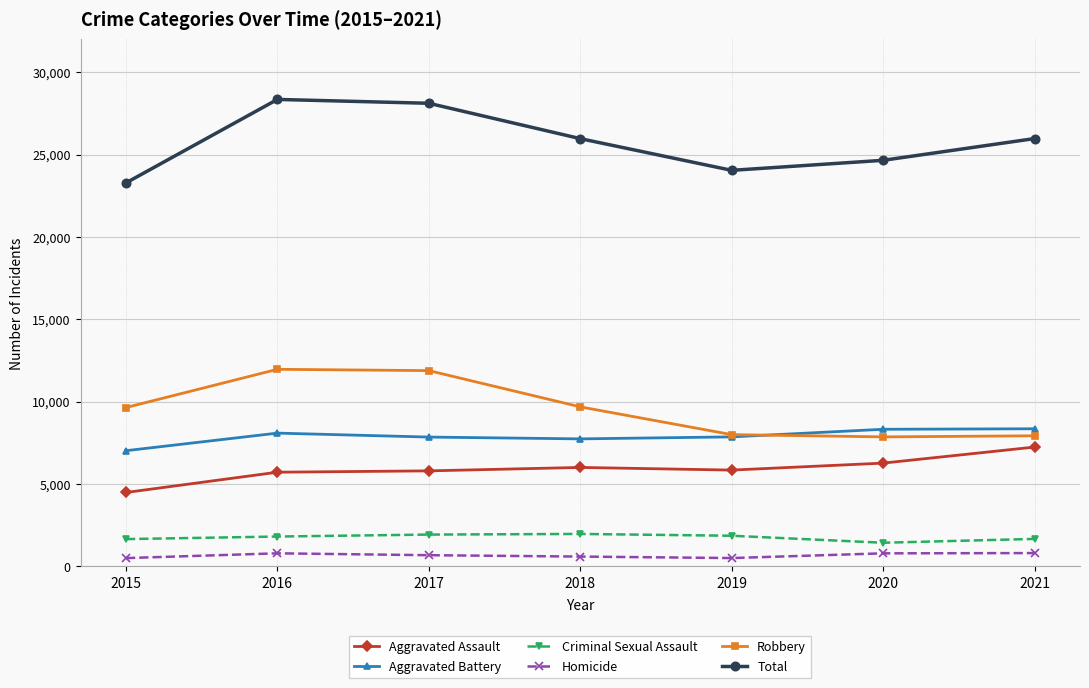

How many interior local valleys does the Total series have?

1